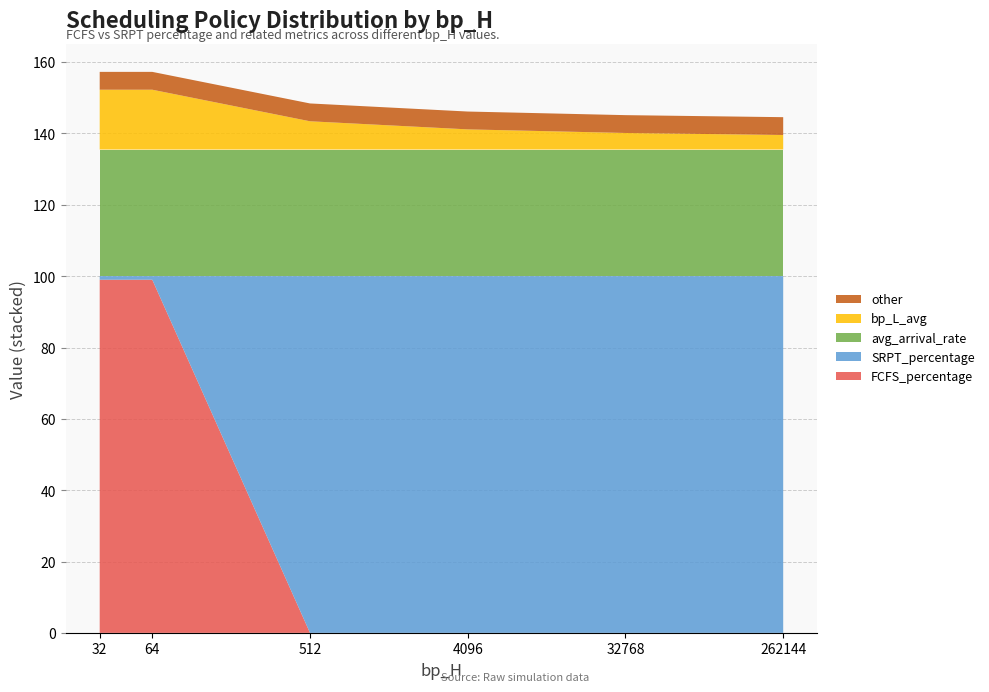

What is the highest value of the FCFS_percentage series?

99.0